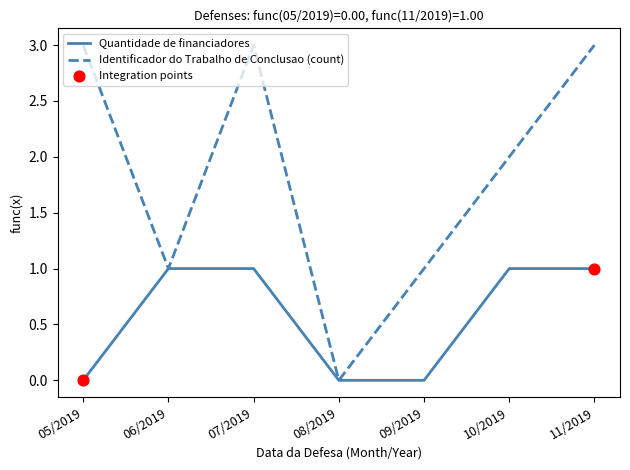

What is the total value across all series at 05/2019?

3